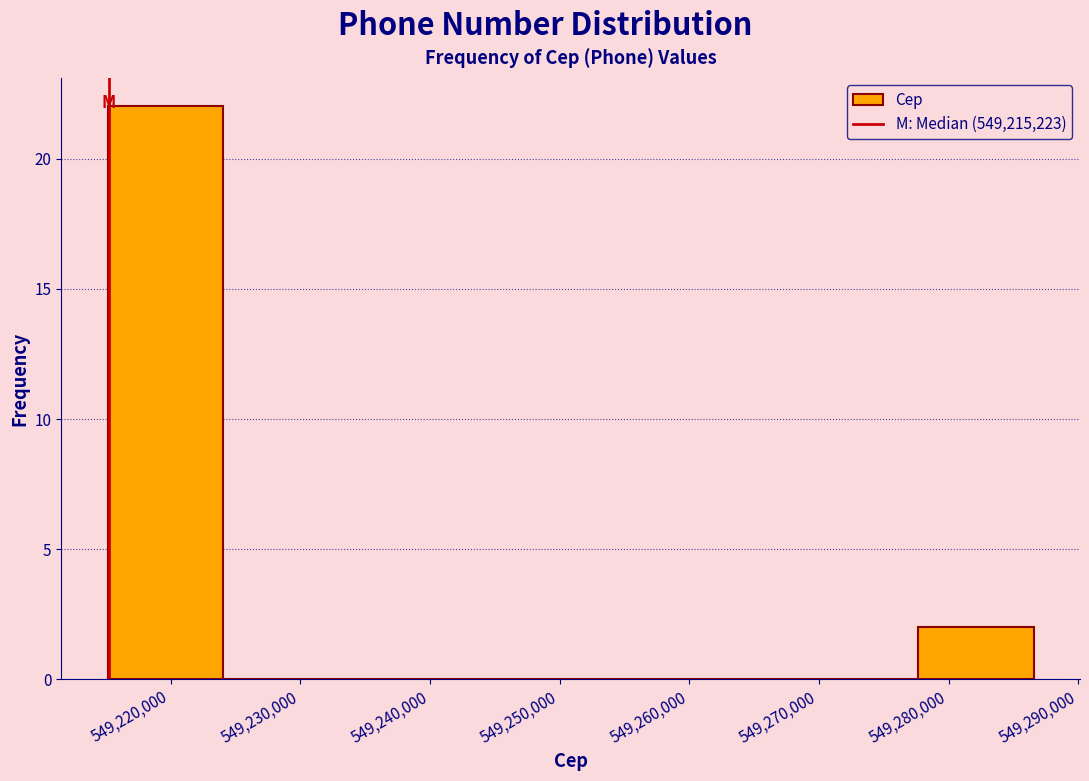

Reading left to right, list every bar in this chart as the range it spans on the x-axis followed by its height. Neither the bar edges nor the heights are printed on the chart, so give them approximately, as read against the axes.

549215000 to 549224000: 22
549224000 to 549233000: 0
549233000 to 549242000: 0
549242000 to 549251000: 0
549251000 to 549260000: 0
549260000 to 549269000: 0
549269000 to 549278000: 0
549278000 to 549287000: 2